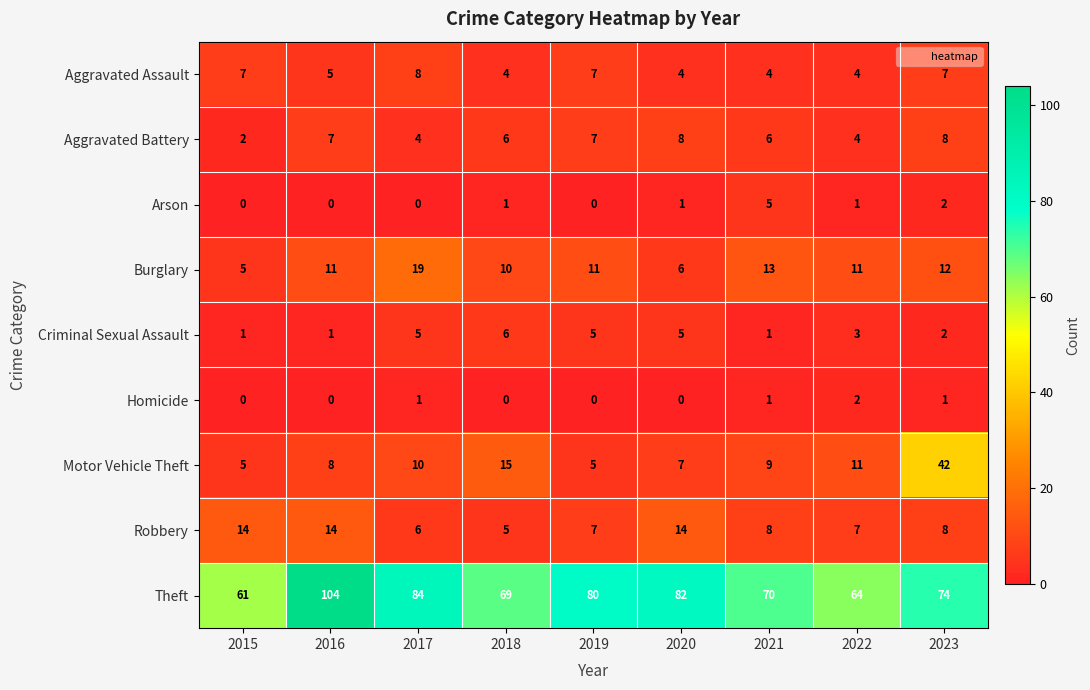

At which label is Arson closest to 2?

2023